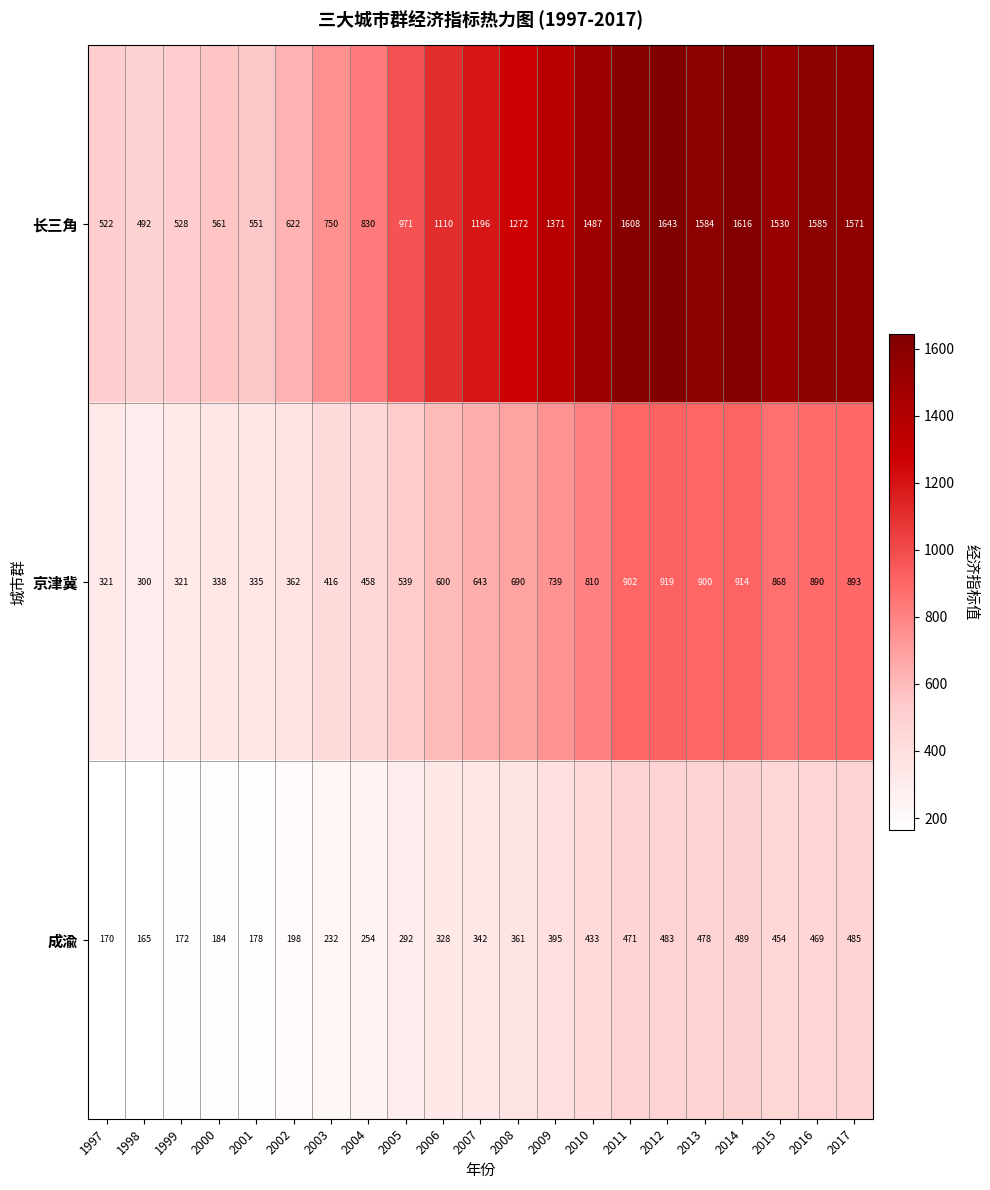

What is the greatest value displayed?

1643